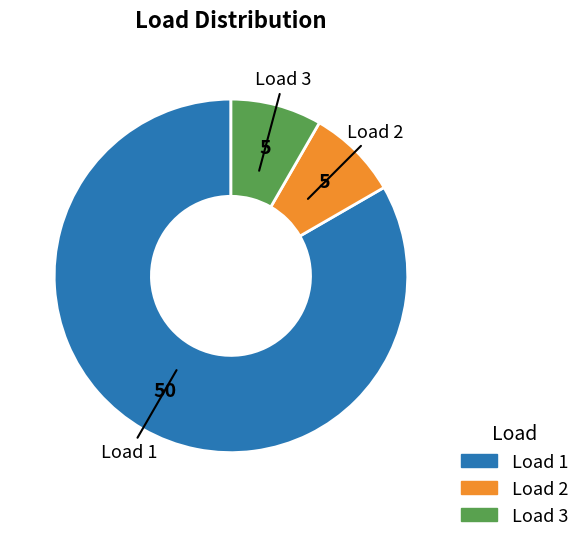

Which category has the biggest portion of the pie?

Load 1